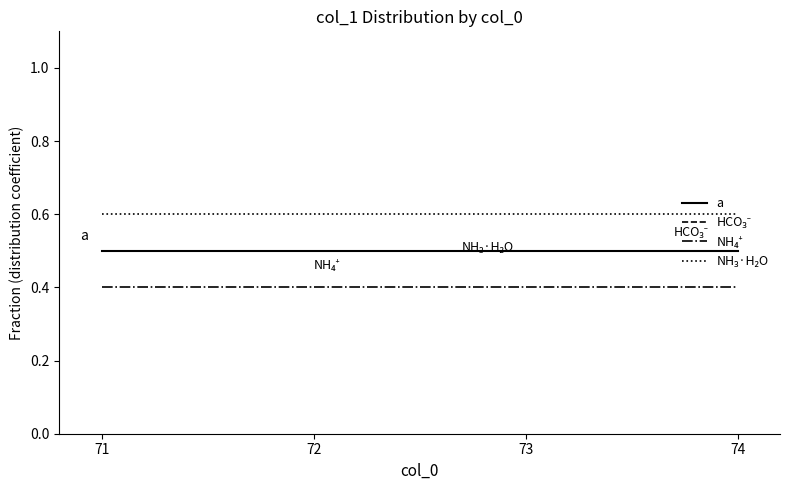

Does the chart have visible grid lines?

No